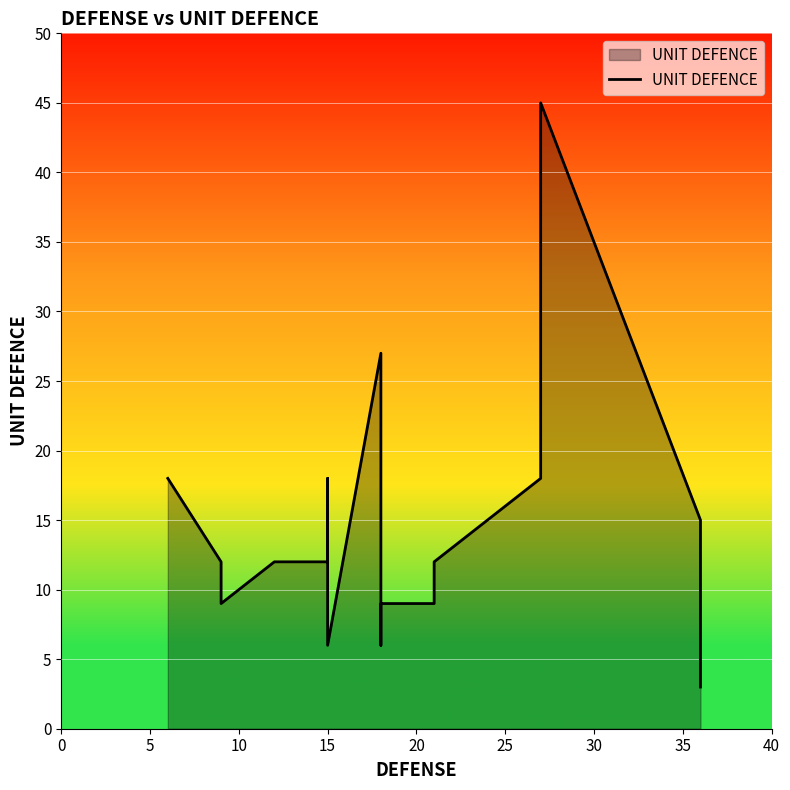

Reading left to right, list all the values displayed in this chart.

18	12	9	12	12	18	12	6	27	6	6	9	9	12	18	45	15	3